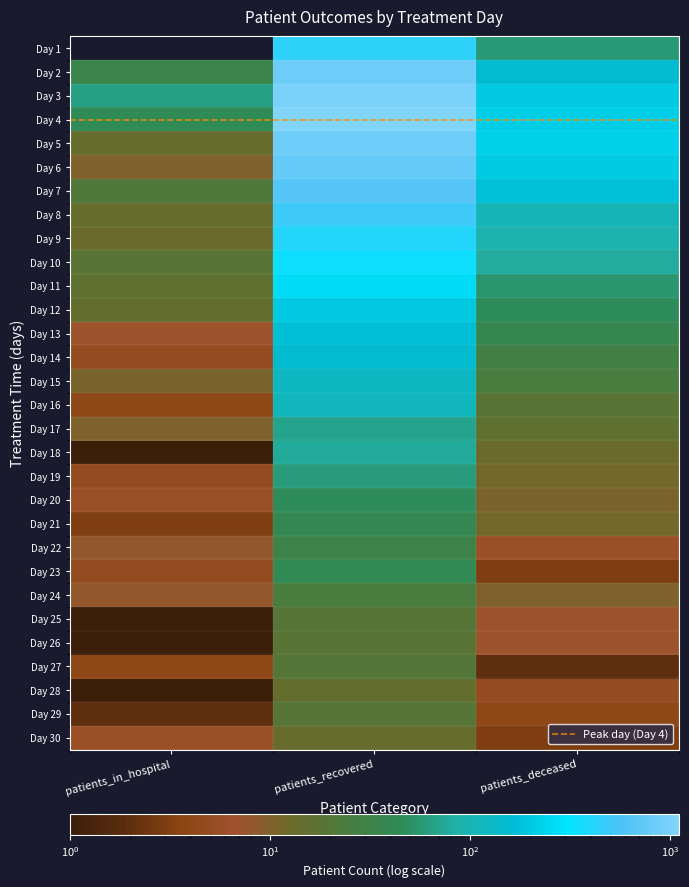

Which category has the lowest value across all series?

patients_in_hospital